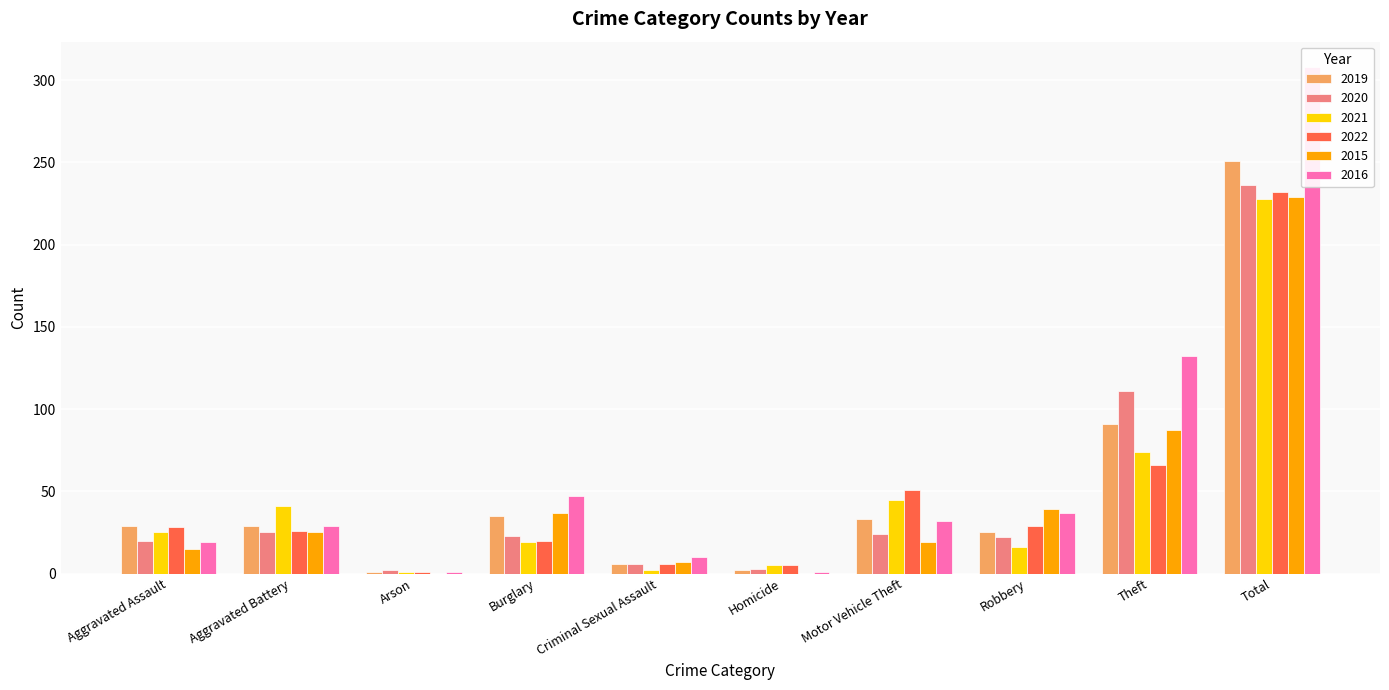

True or false: 2016 has a value of 11 at Burglary.

False